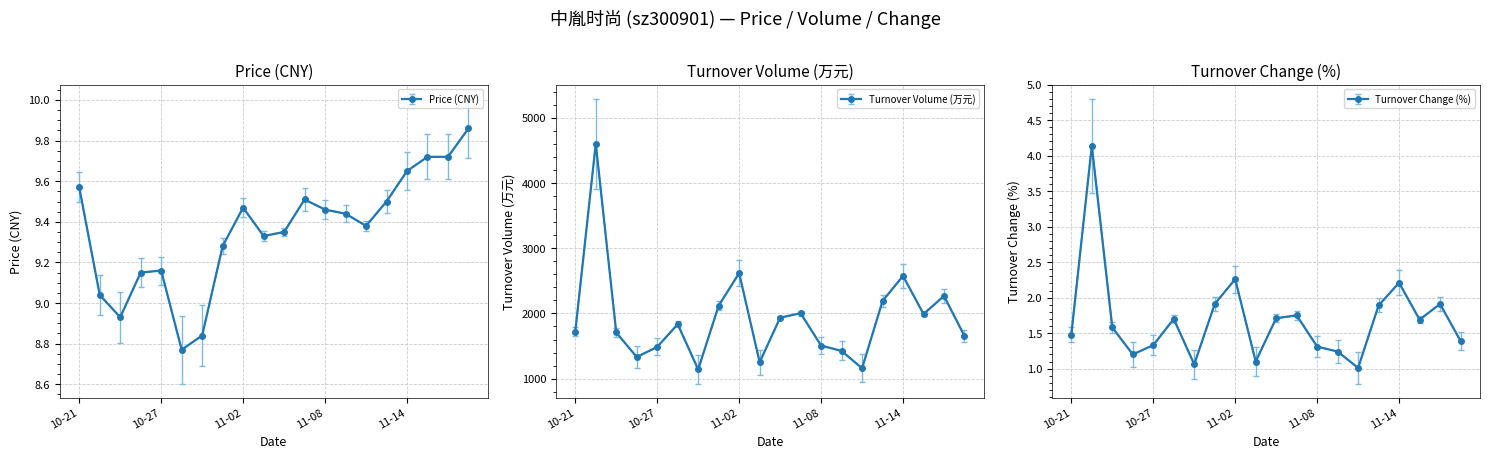

What position from the left is 2022-11-11?

16